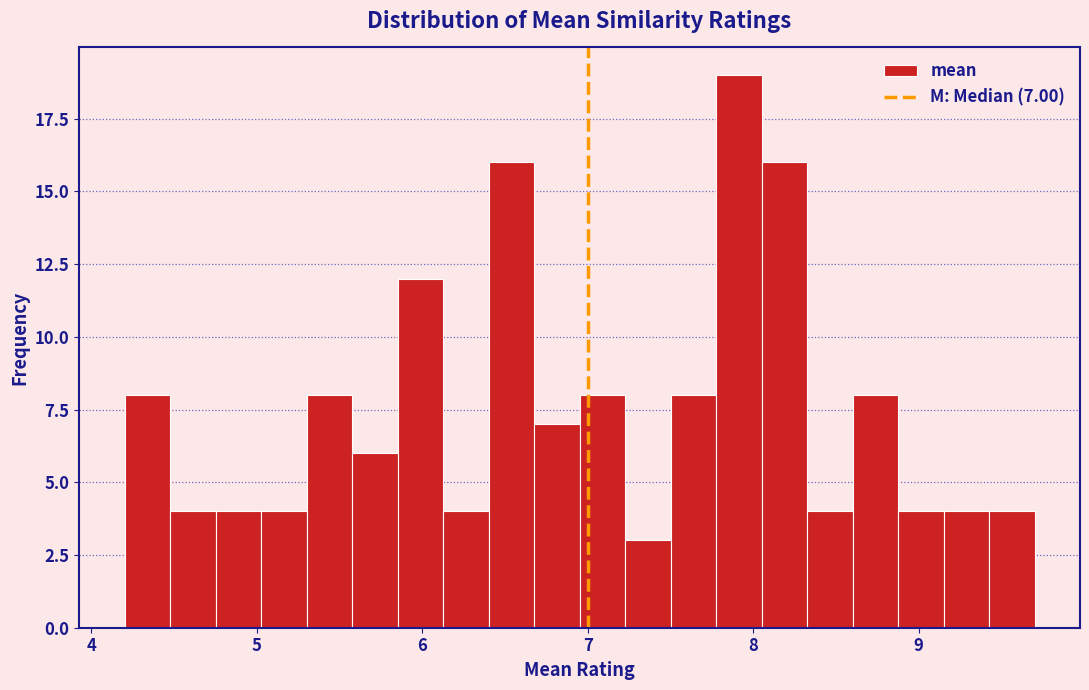

Read against the x-axis, roughly where is the centre of the tallest bar?

7.9